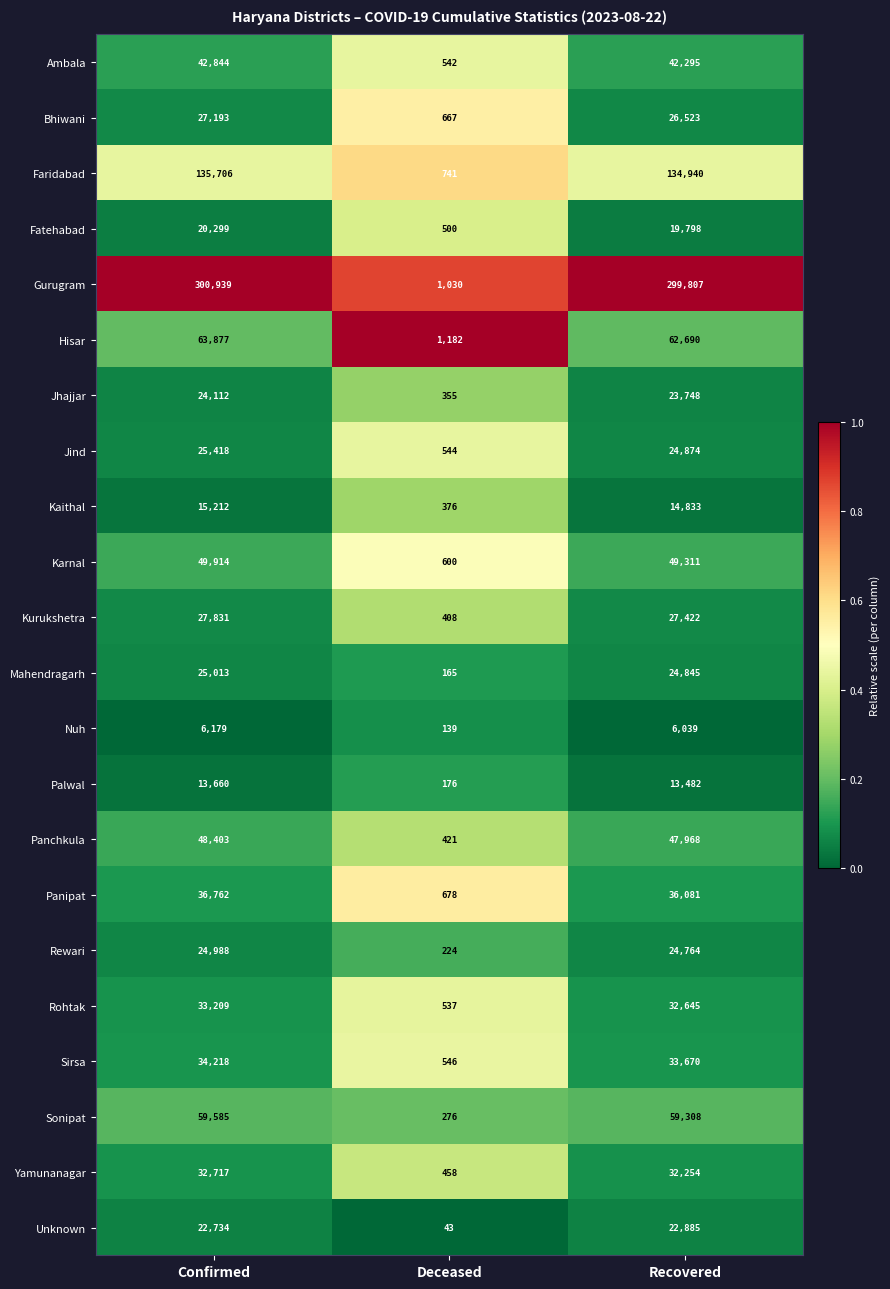

The Gurugram series shows 191690 at Recovered. True or false?

False